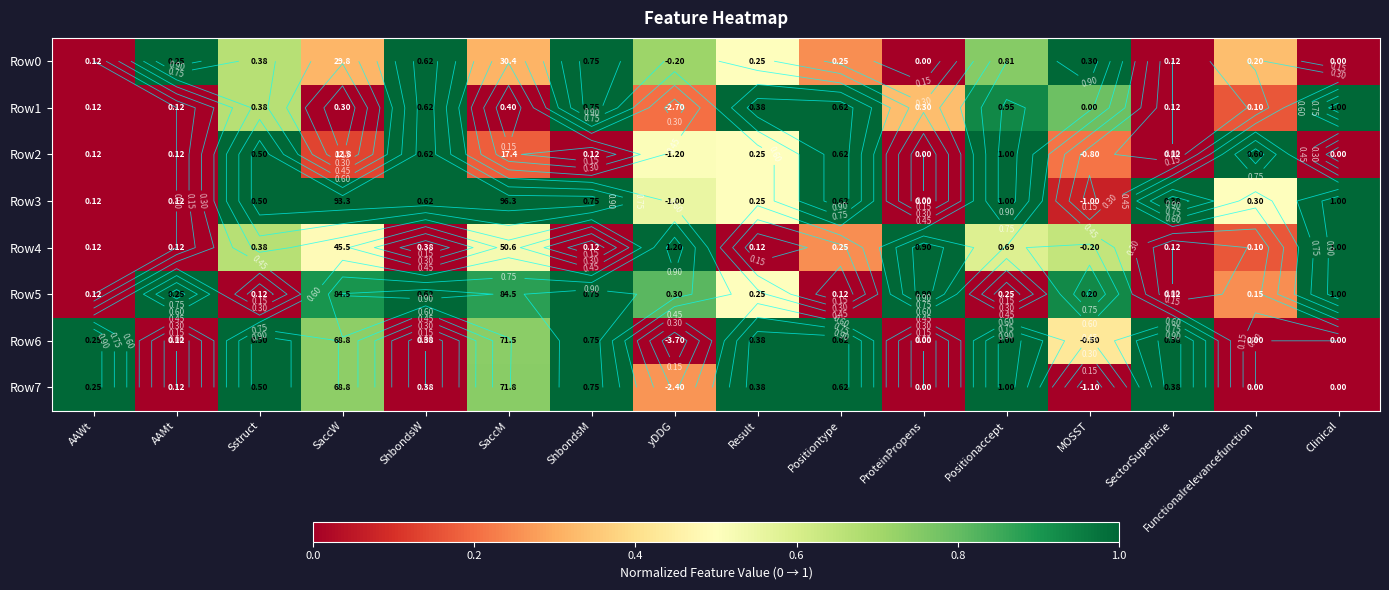

At how many categories does at least one series exceed 0?

16